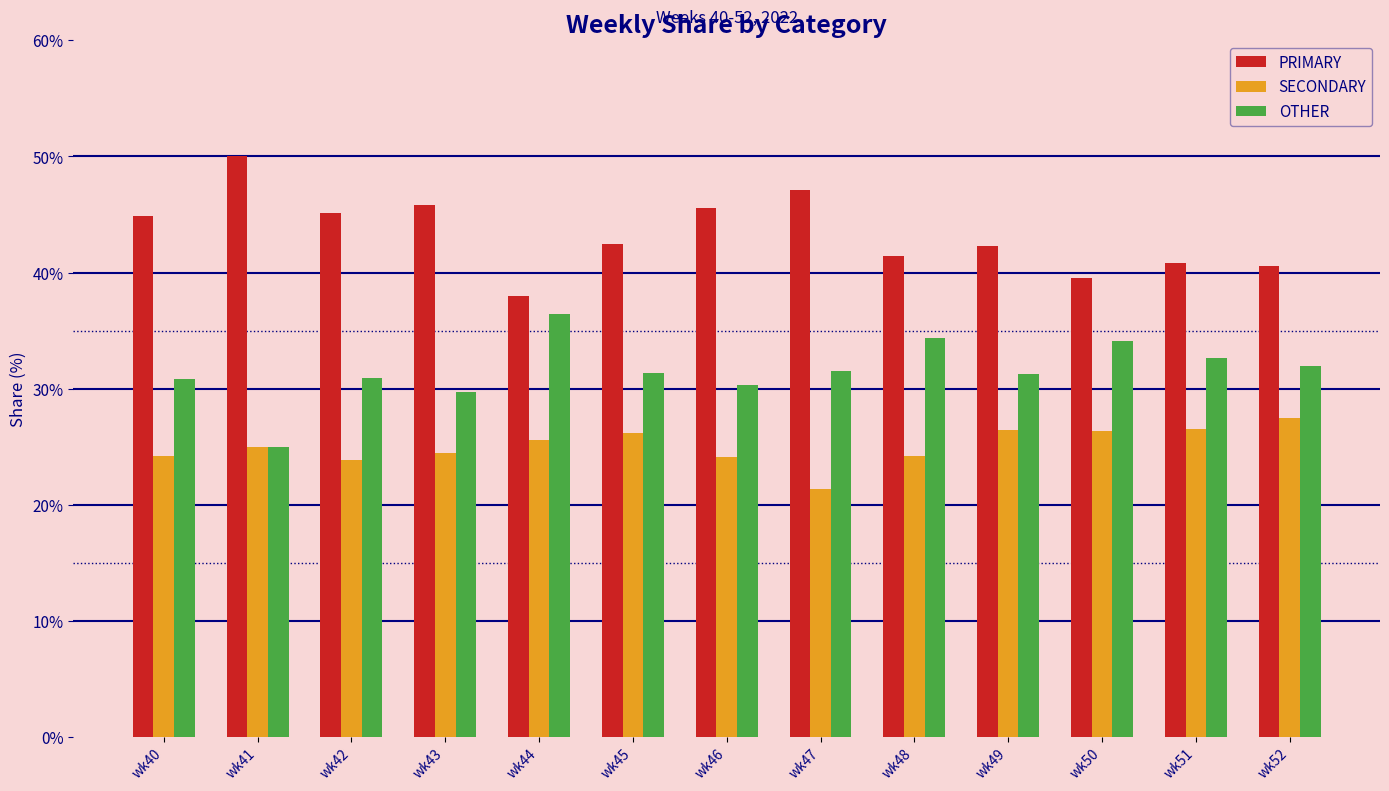

What is the approximate value of SECONDARY at wk51?

26.5